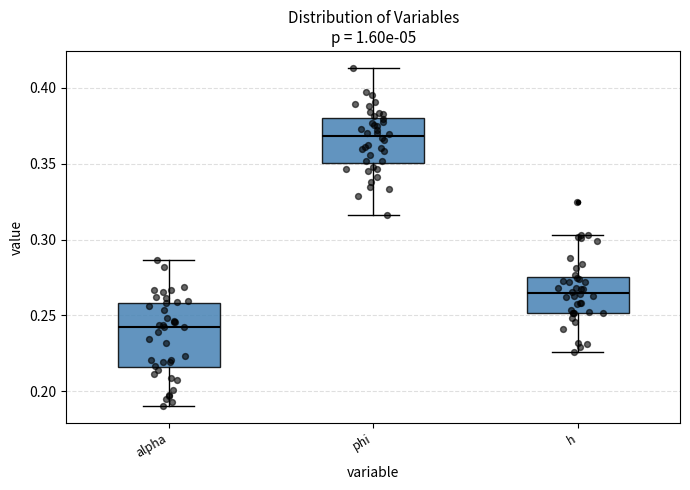

Where does the upper whisker of the box for h end on the y-axis? The values are not printed on the chart, so give them approximately, as read against the axis.

0.305